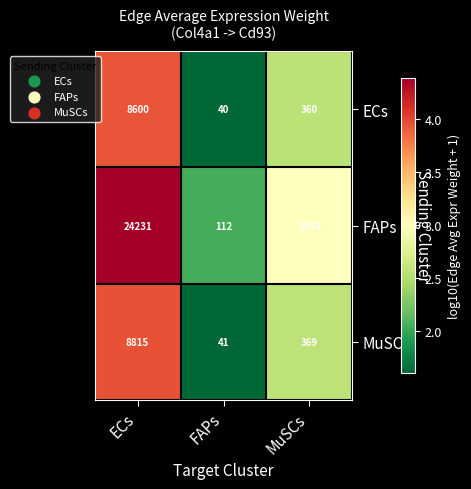

At which label does FAPs first exceed 1014?

ECs